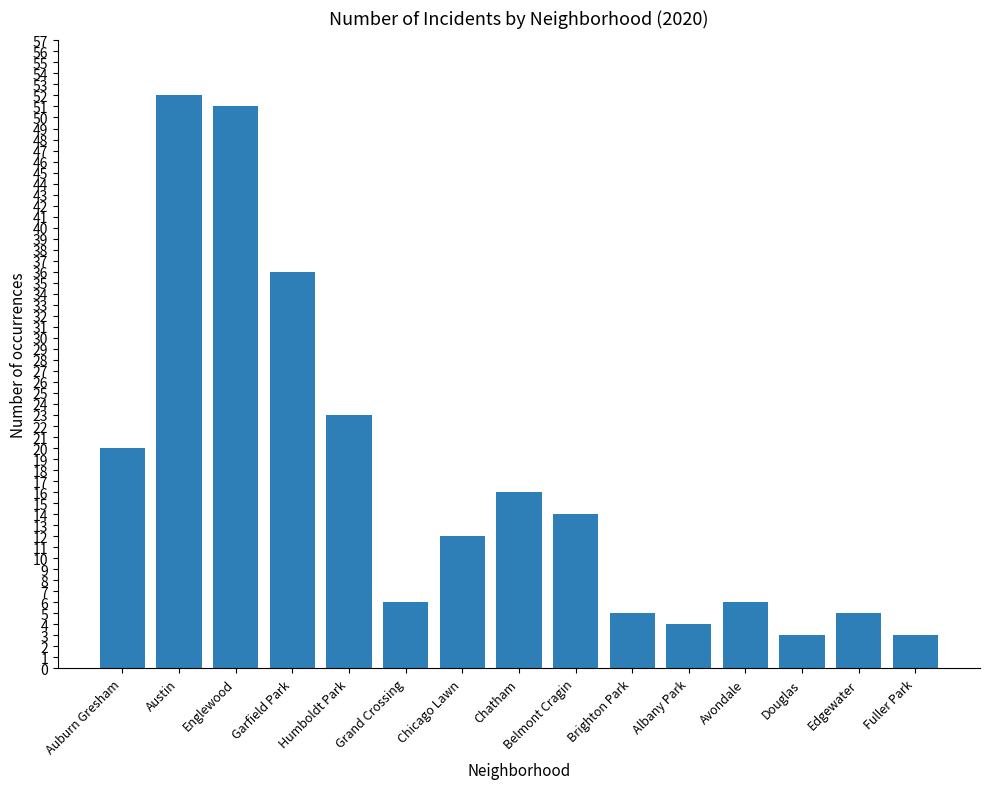

True or false: the data shows 2 at Brighton Park.

False